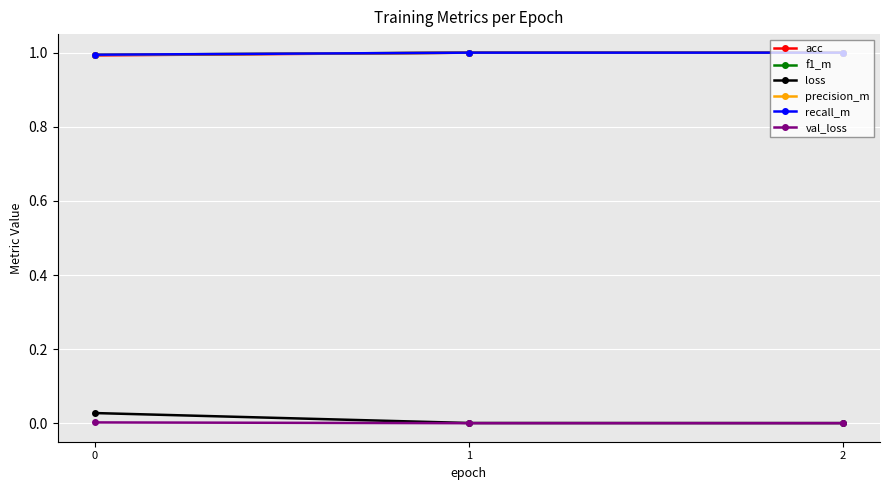

True or false: val_loss has a value of 0.0 at 1.

True